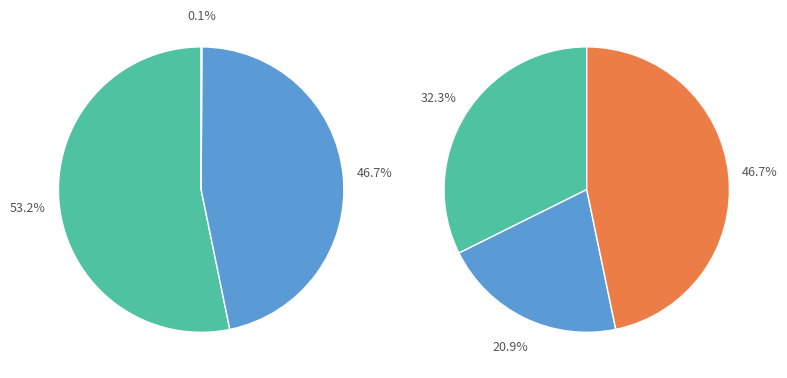

Rank the categories by value from lowest to highest.

Colorado, Indiana, California - Los Angeles